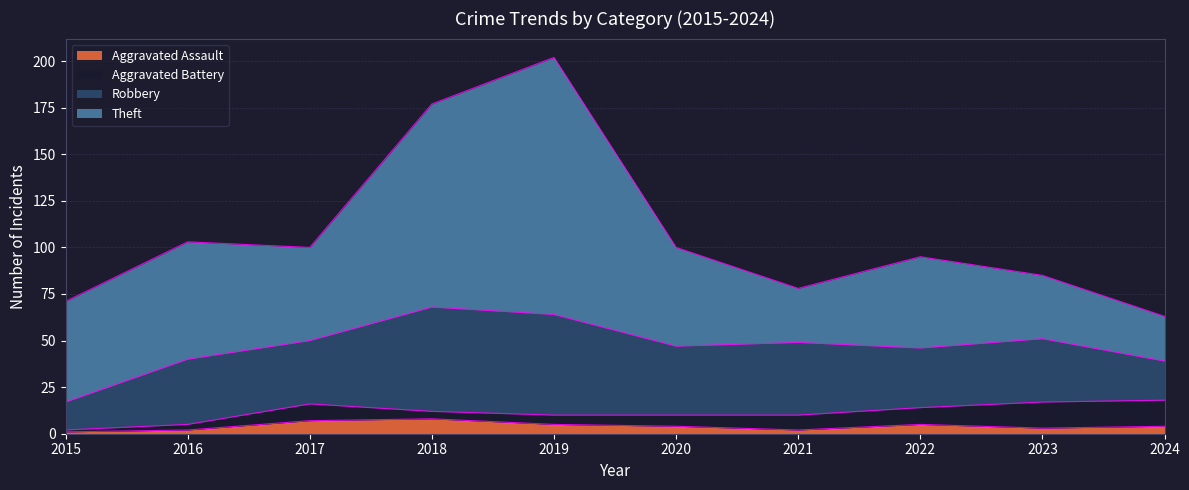

Which series has the largest total across all categories?

Theft